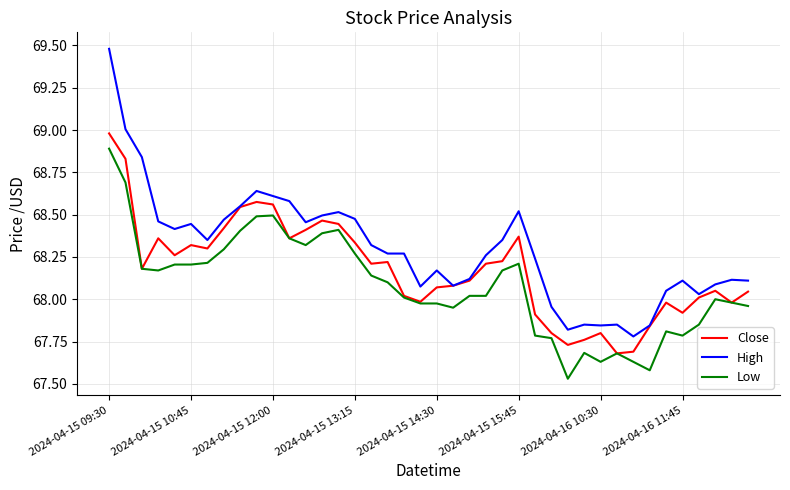

Which series has the largest range (max minus min)?

High